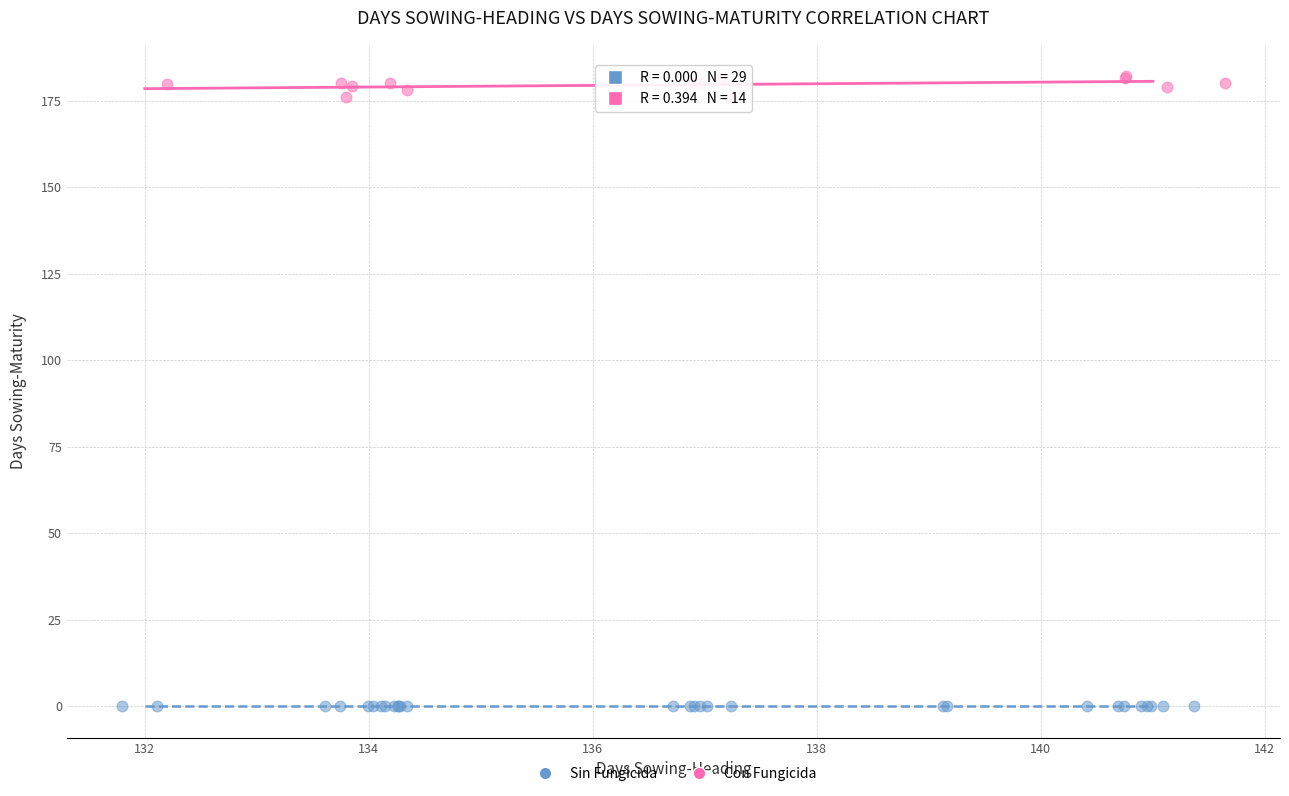

Which series contains the highest Y value?

Con Fungicida